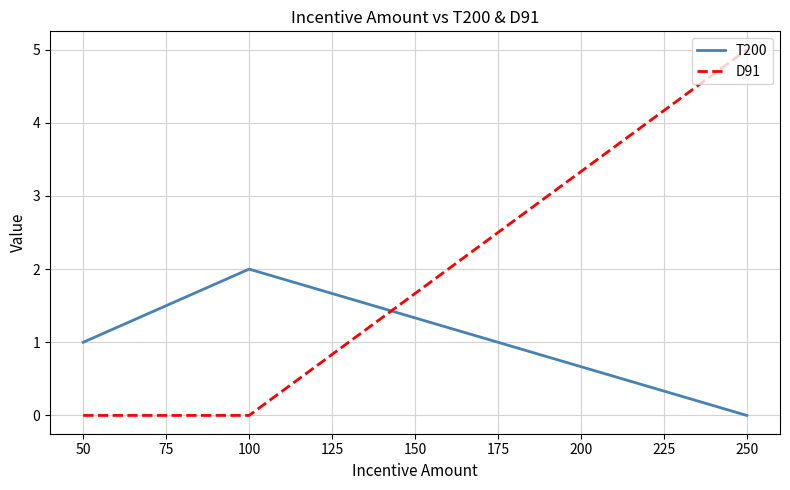

True or false: T200 has more than 2 interior local peaks.

False